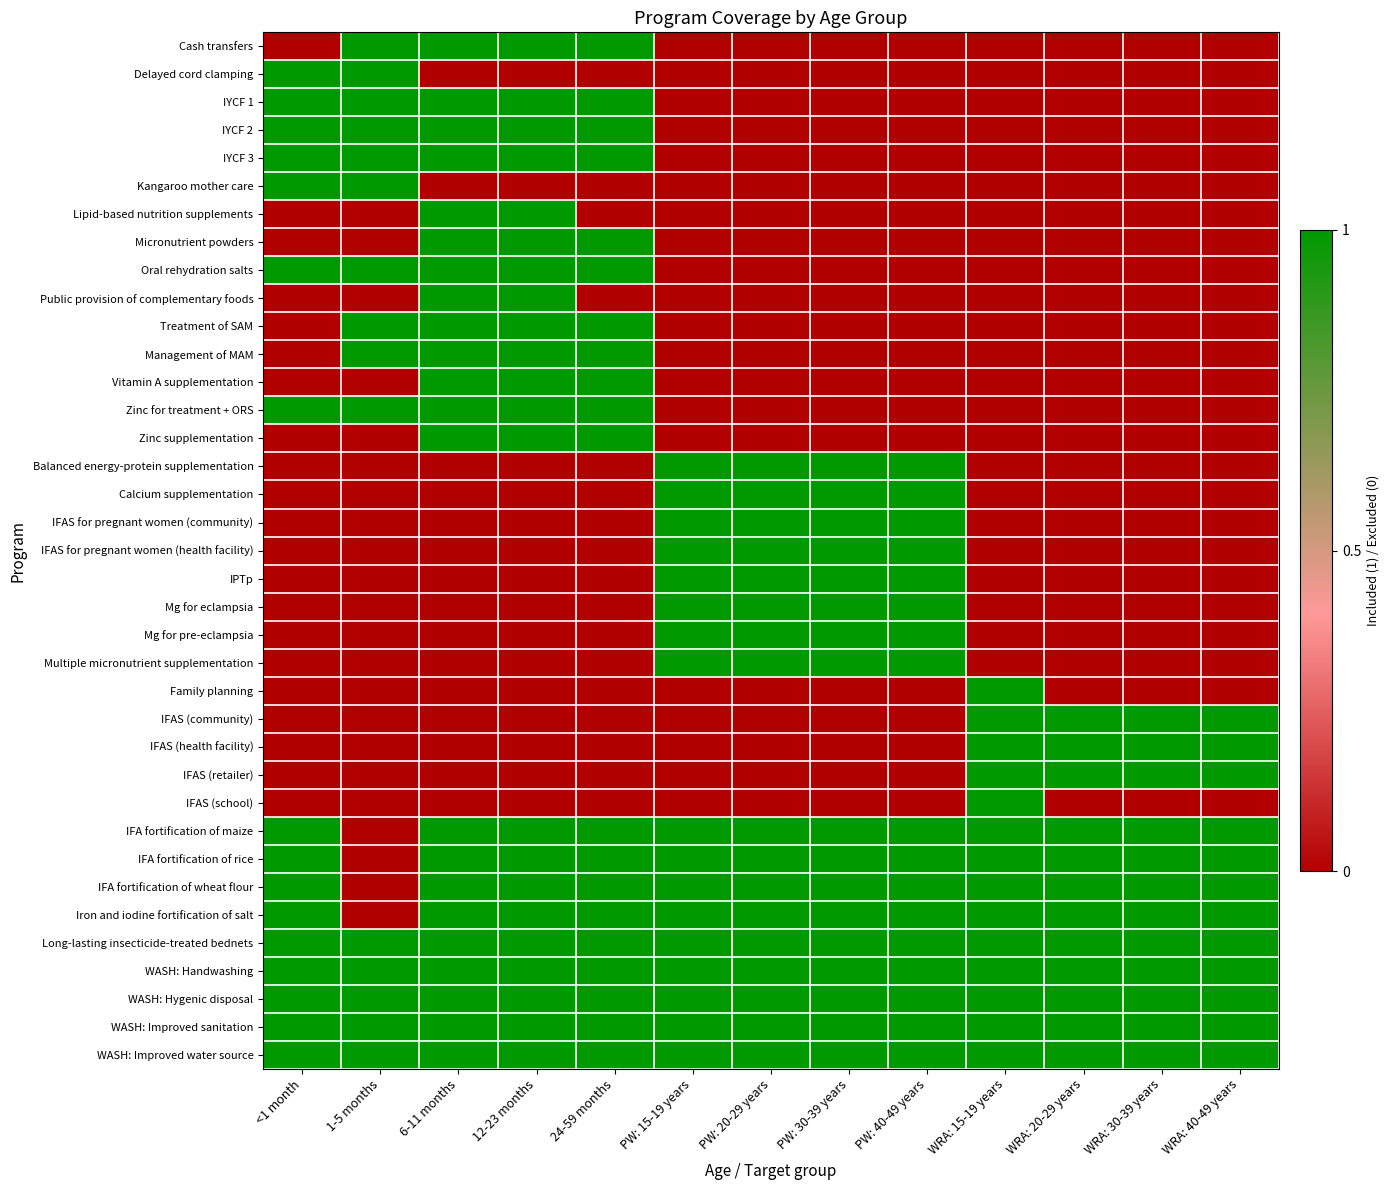

At how many categories does at least one series exceed 0?

13